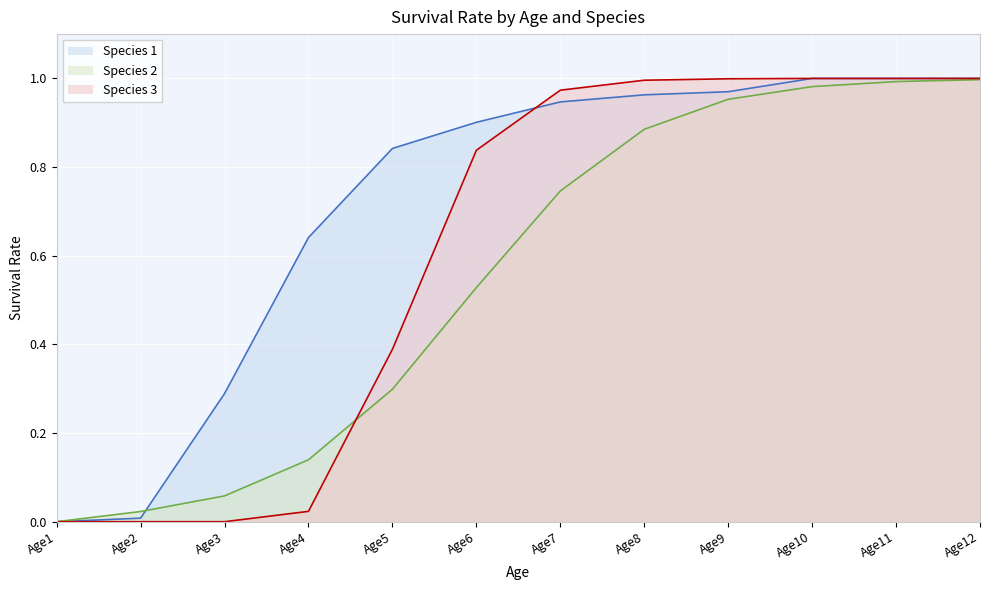

Rank the categories by Species 3 value from lowest to highest.

Age1, Age2, Age3, Age4, Age5, Age6, Age7, Age8, Age9, Age10, Age11, Age12